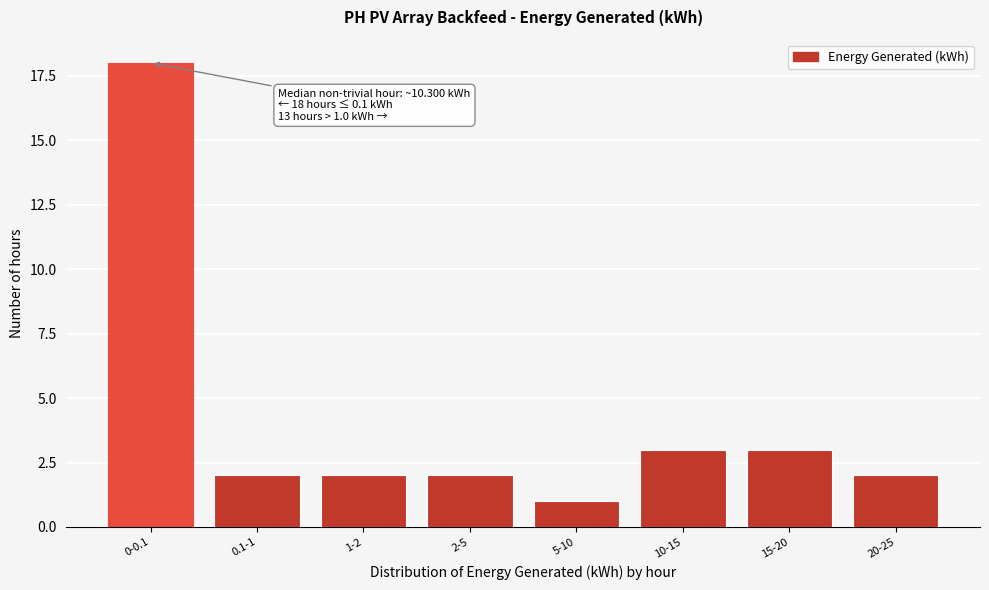

Reading left to right, extract all data points from this chart.

18	2	2	2	1	3	3	2